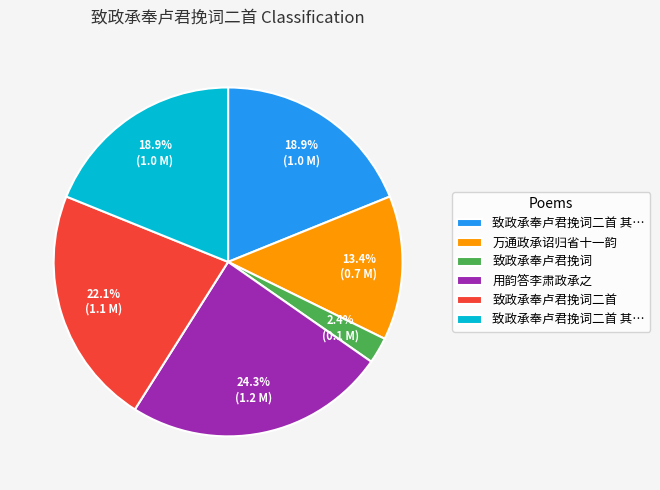

Is there any slice that represents more than half of the pie?

No